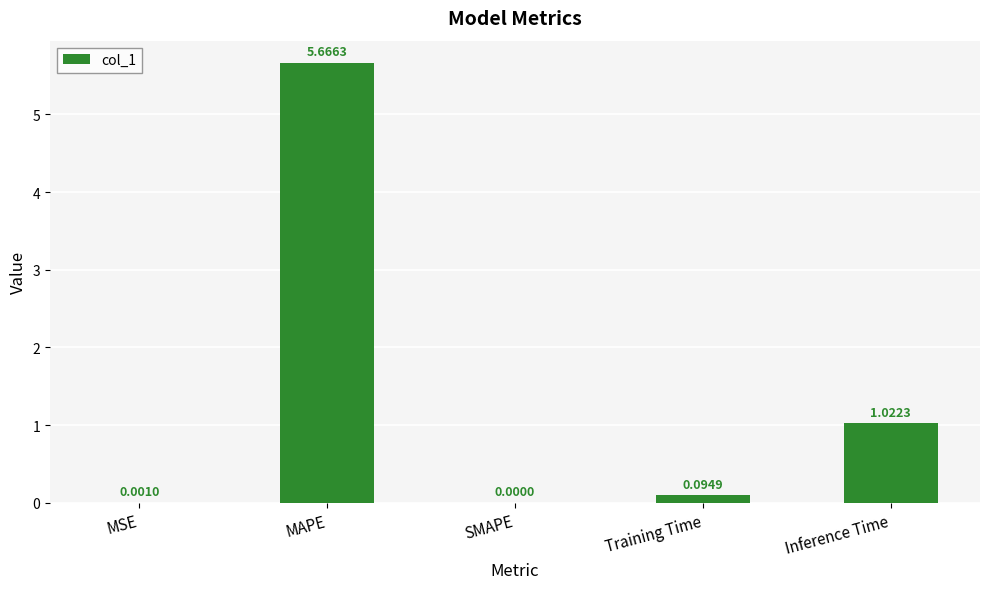

What is the sum of the values at MAPE and Training Time?

5.8